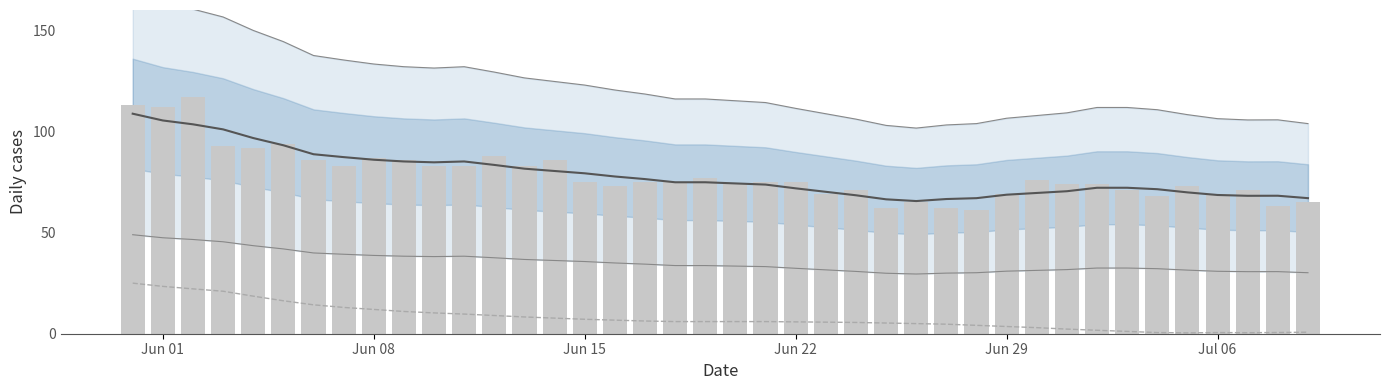

Is the value of 7-day avg (CH) at 13 greater than the value of TI (smoothed) at 11?

Yes